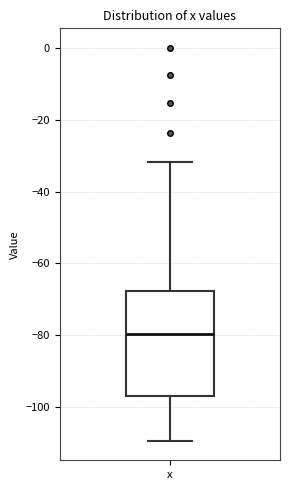

Where is the upper edge of the box for x on the y-axis? The values are not printed on the chart, so give them approximately, as read against the axis.

-68